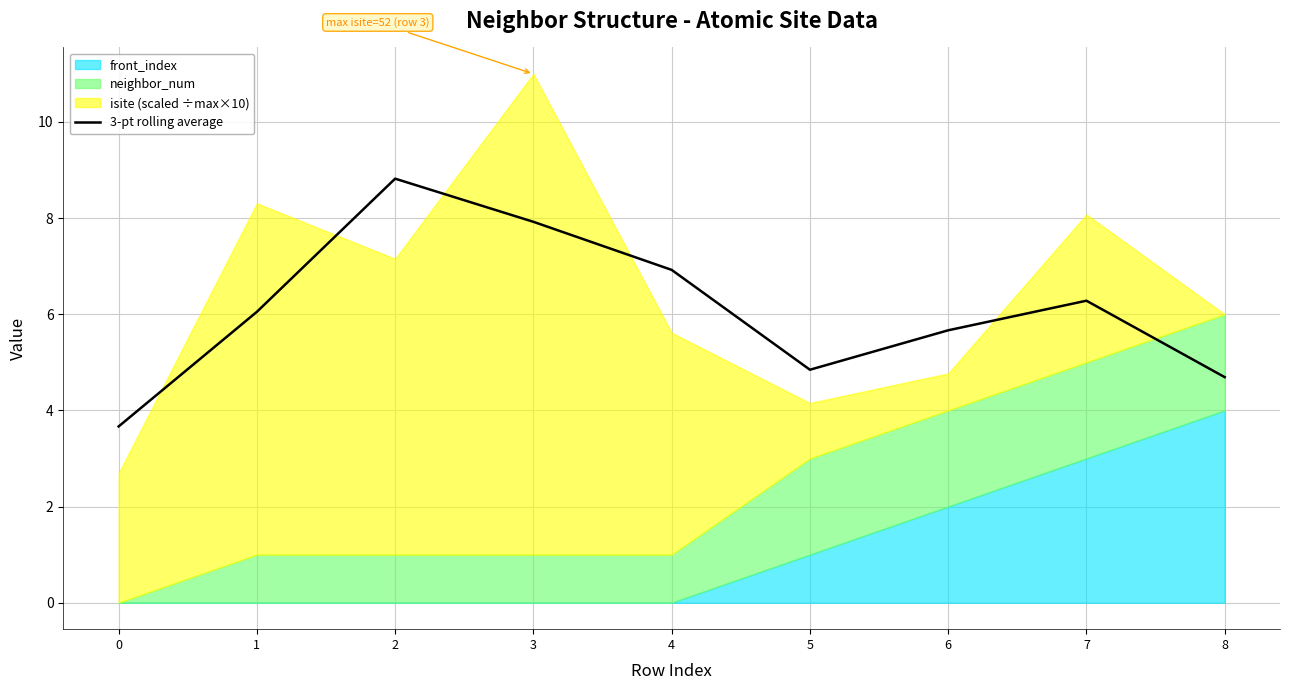

The value at 1 is 1.8. True or false?

False